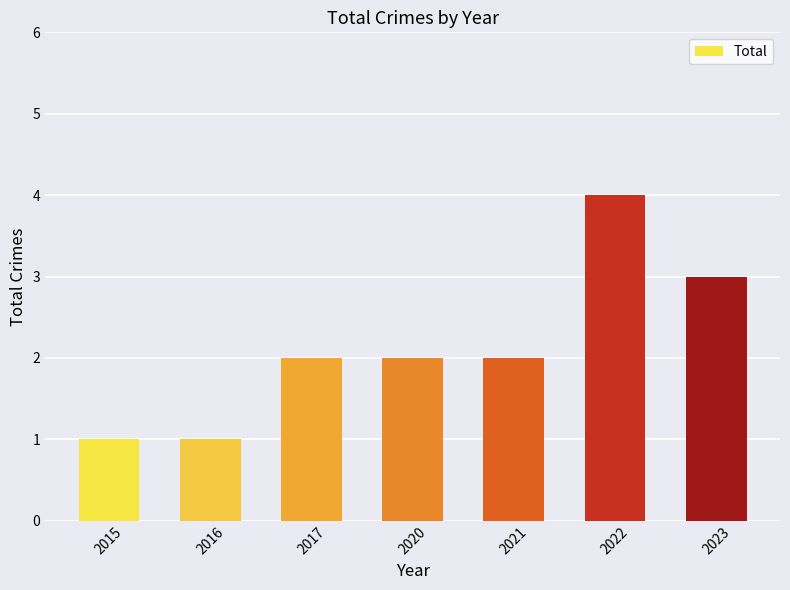

What is the value of the 1st bar from the left?

1